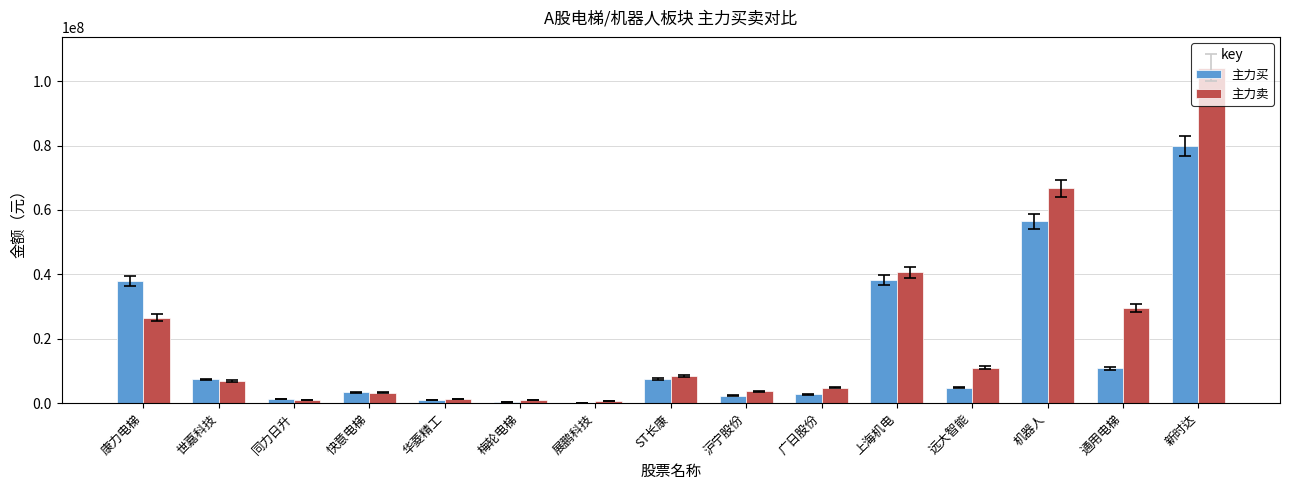

Which series has the largest range (max minus min)?

主力卖